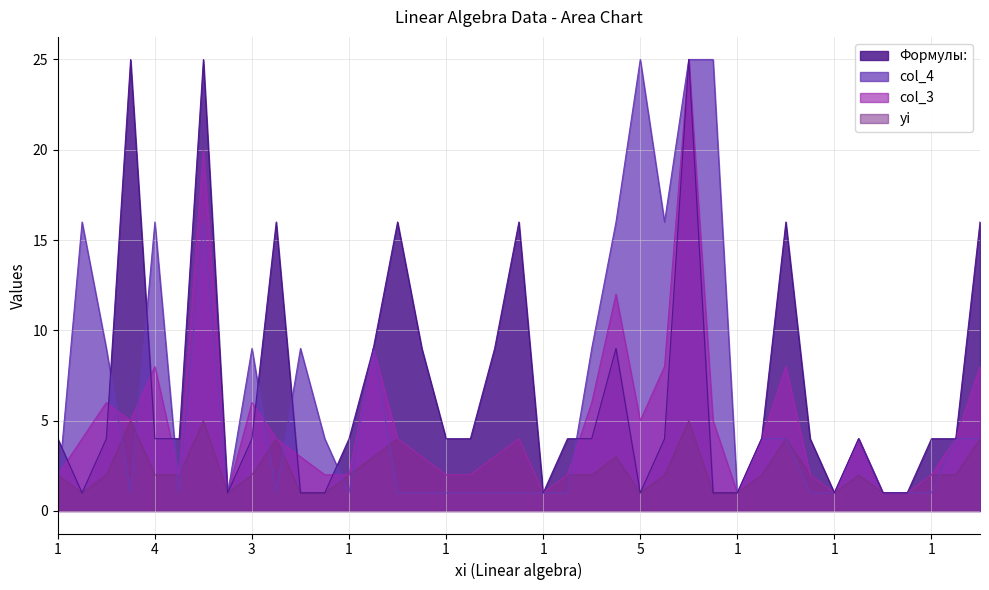

What is the label of the 3rd point from the left?

3